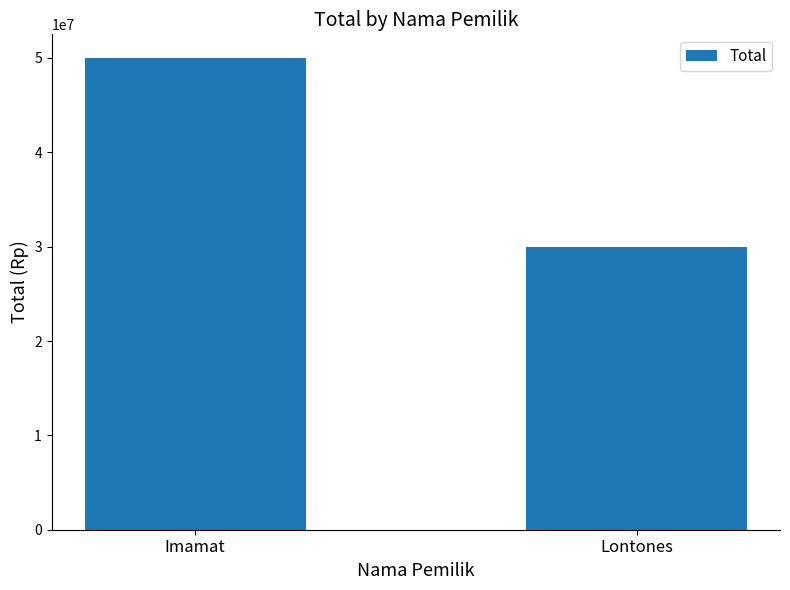

What is the value of the 2nd bar from the left?

30000000.1